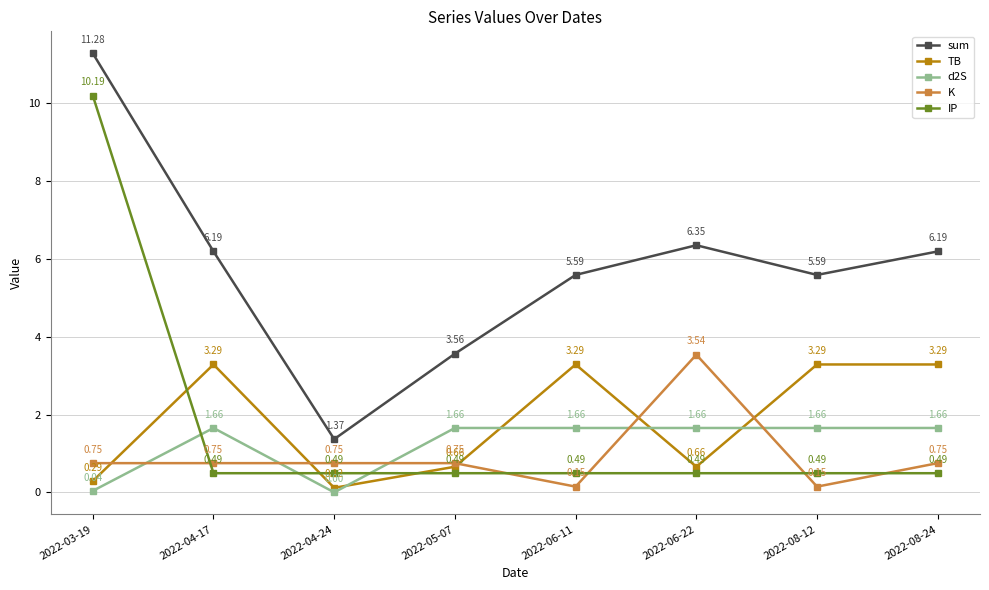

How many data points in TB are less than 3?

4